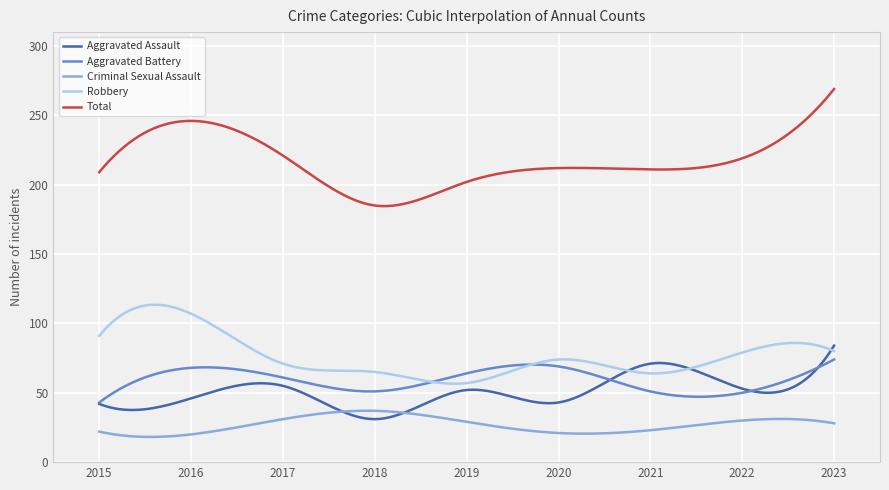

Which series has the largest total across all categories?

Total